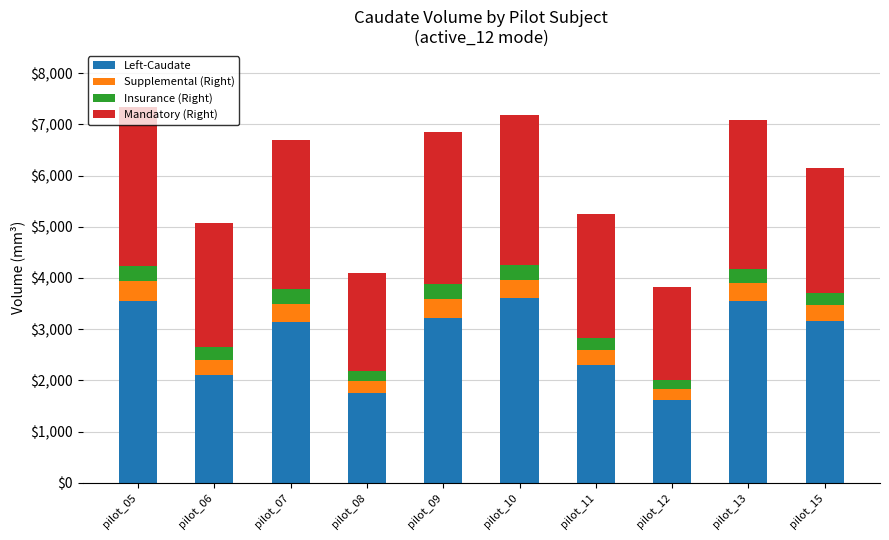

What is the total value across all series at pilot_13?

7083.6